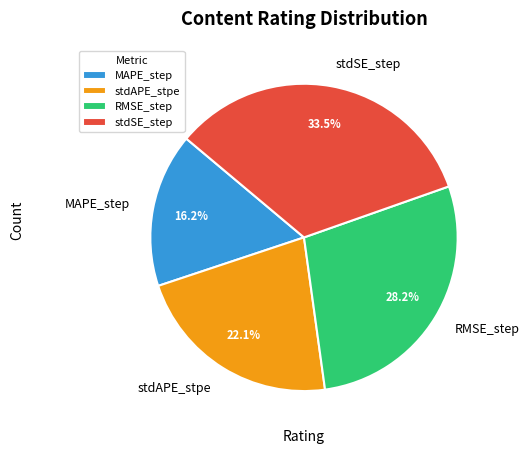

How many slices are in this pie chart?

4